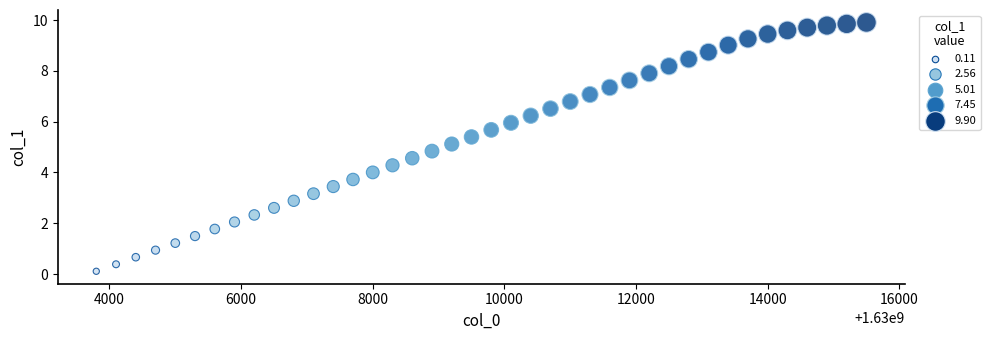

What is the range of Y values (max minus min)?

9.8